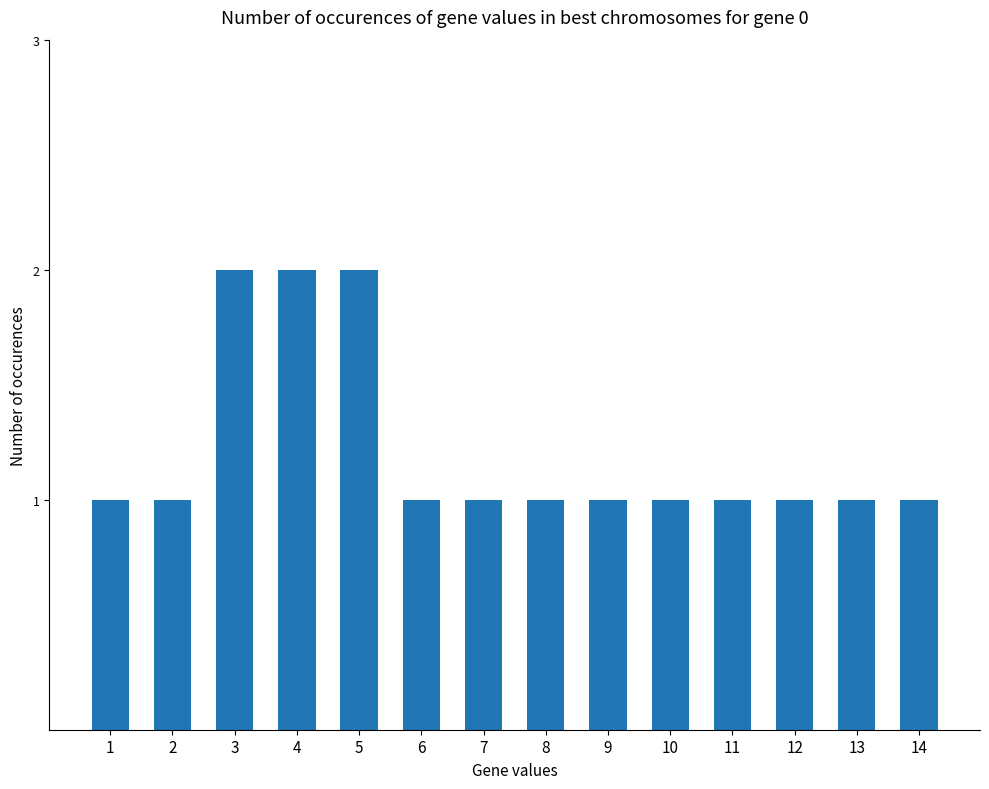

What is the sum of all values?

17